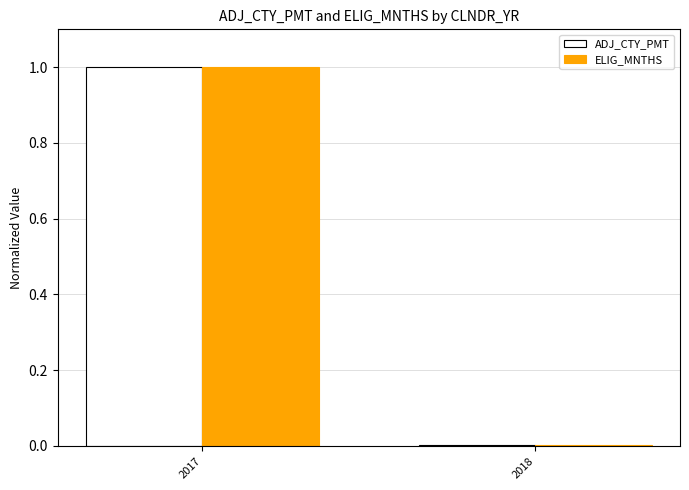

What is the sum of all ELIG_MNTHS values?

1.0